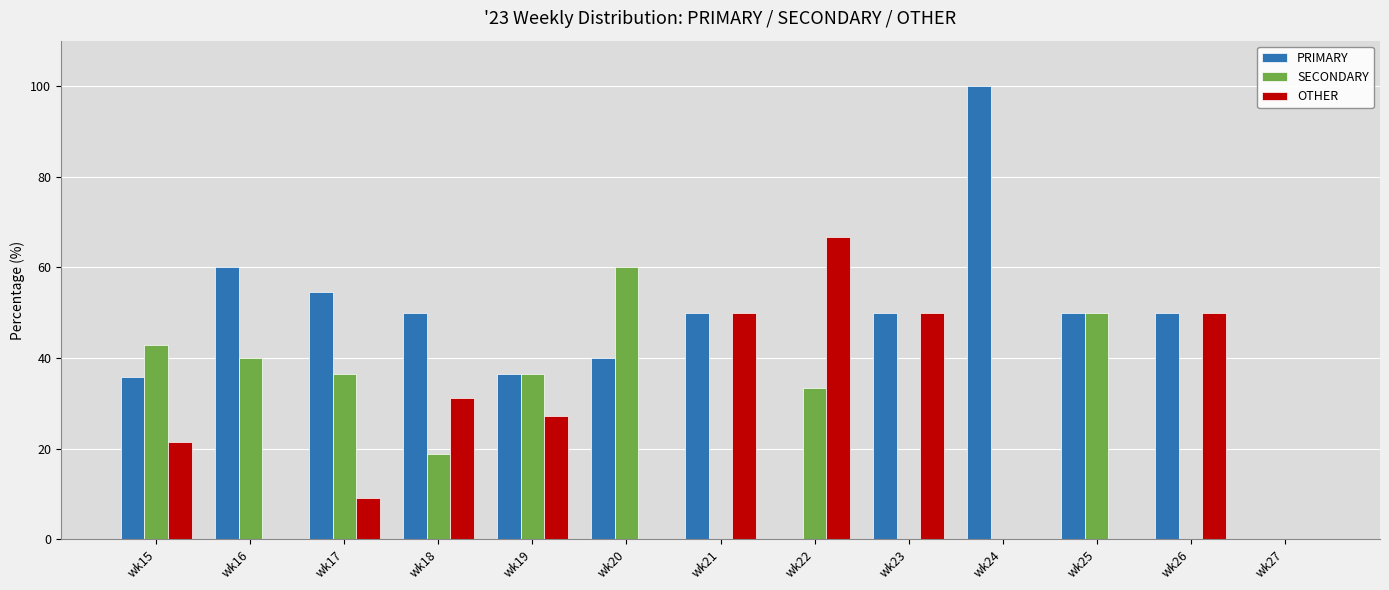

Is the value of SECONDARY at wk24 greater than the value of PRIMARY at wk23?

No